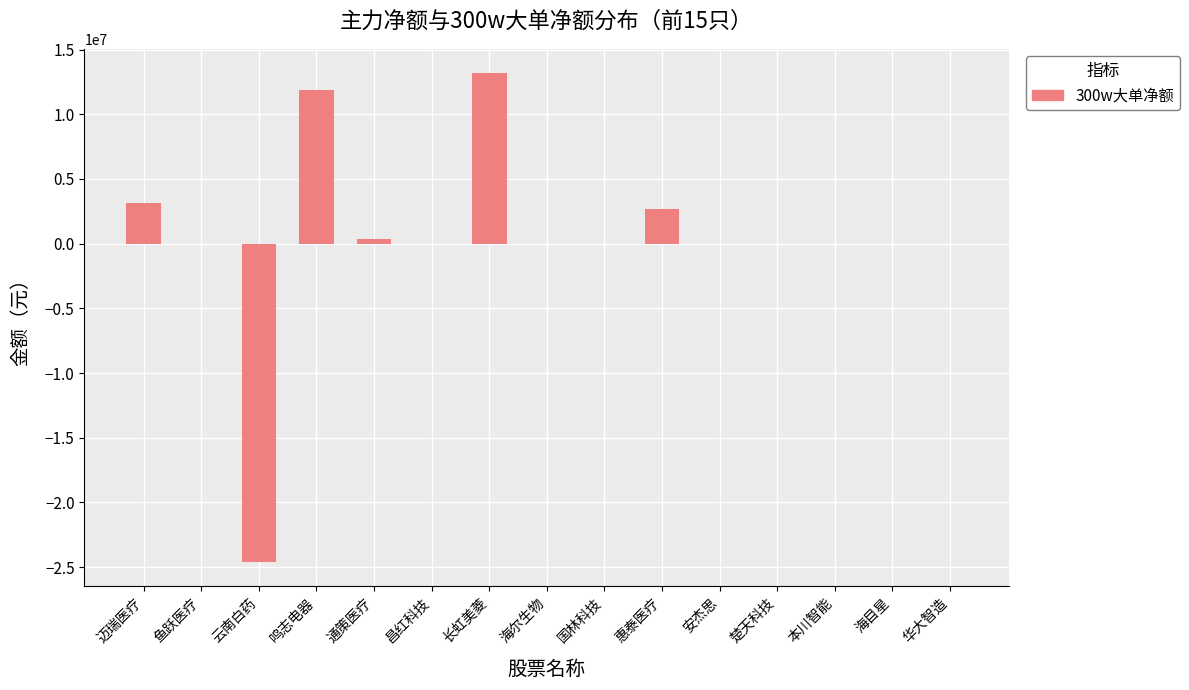

Between 长虹美菱 and 国林科技, which is larger?

长虹美菱